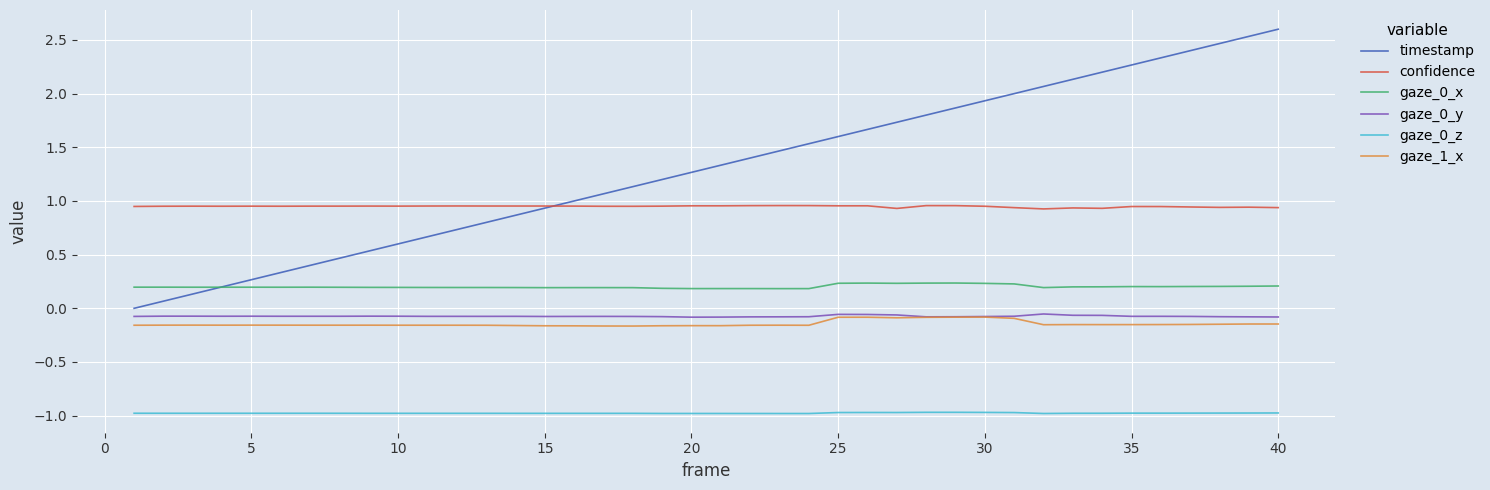

True or false: gaze_0_x and gaze_0_y cross at least once.

False